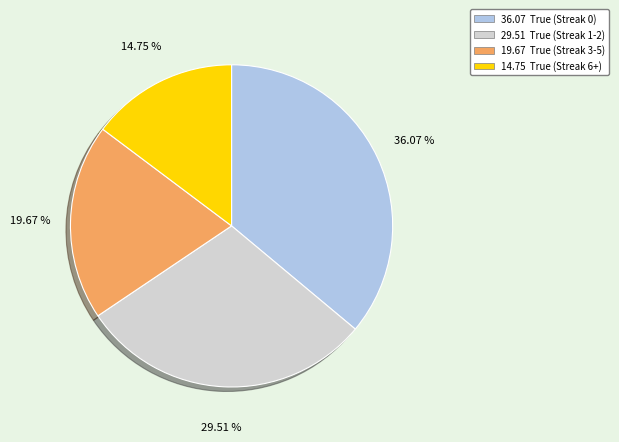

Does any single category account for the majority?

No